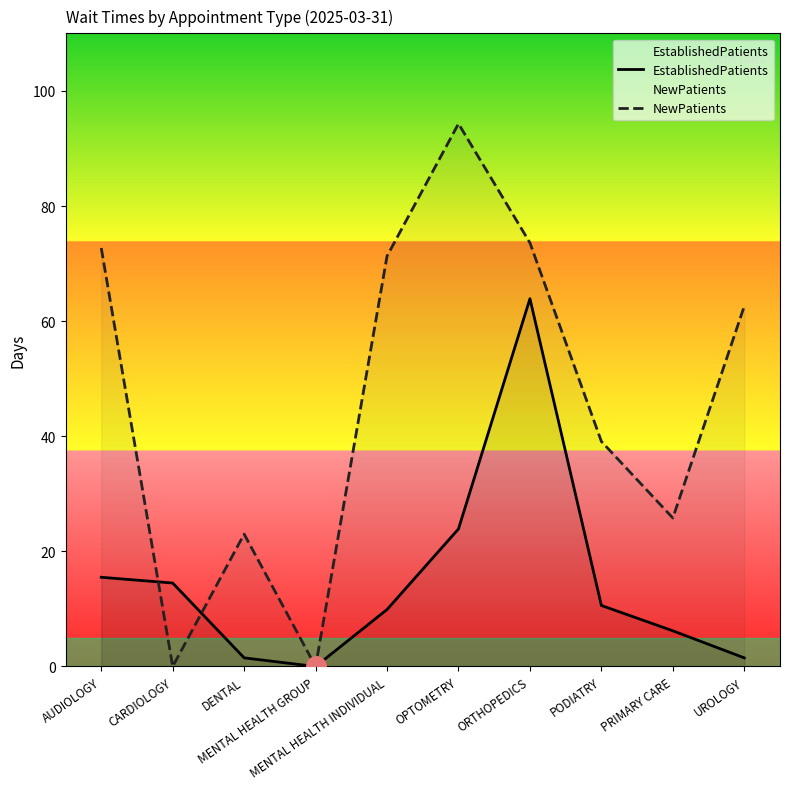

Read the NewPatients value at PODIATRY.

39.1